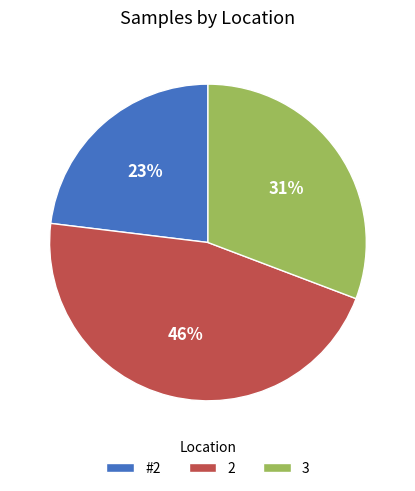

Is it true that 2 is 36% of the pie?

False